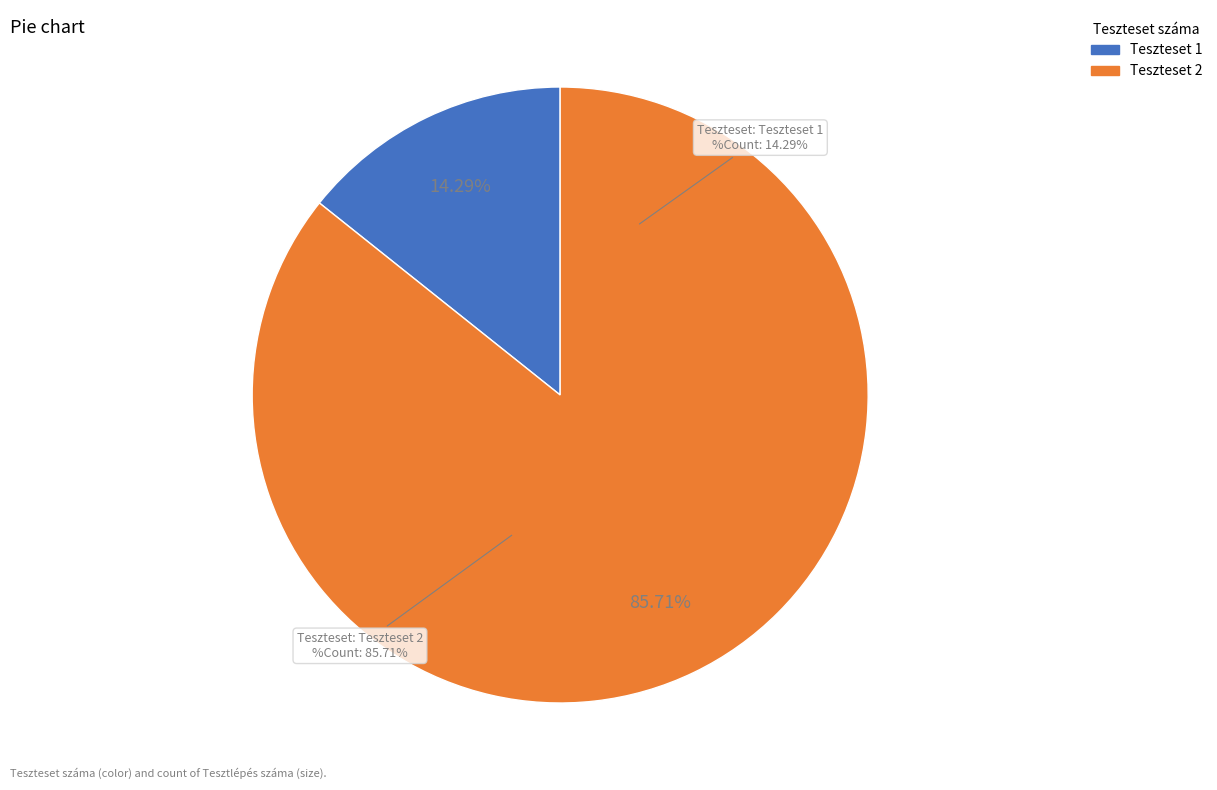

Is it true that Teszteset 2 is 92% of the pie?

False